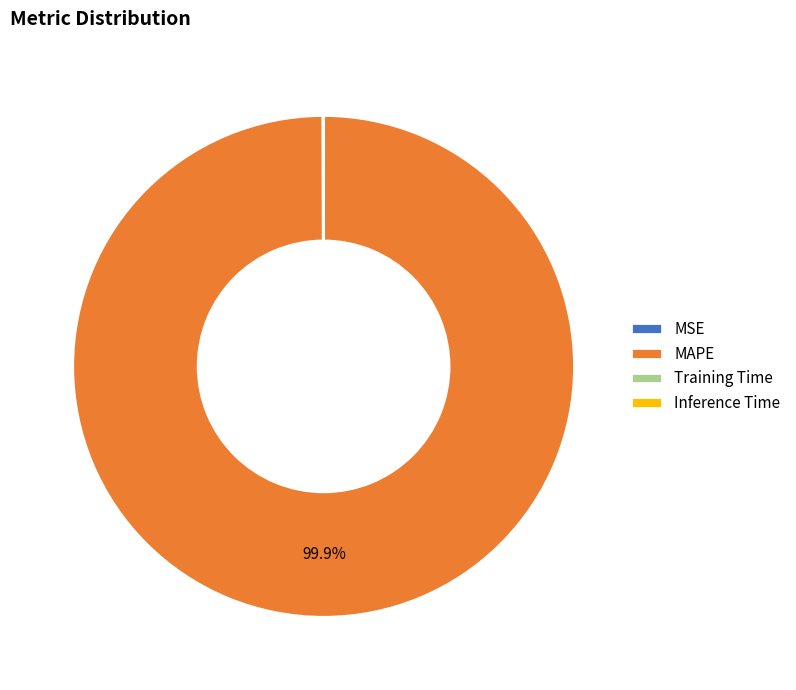

Which slice represents more than half of the pie?

MAPE